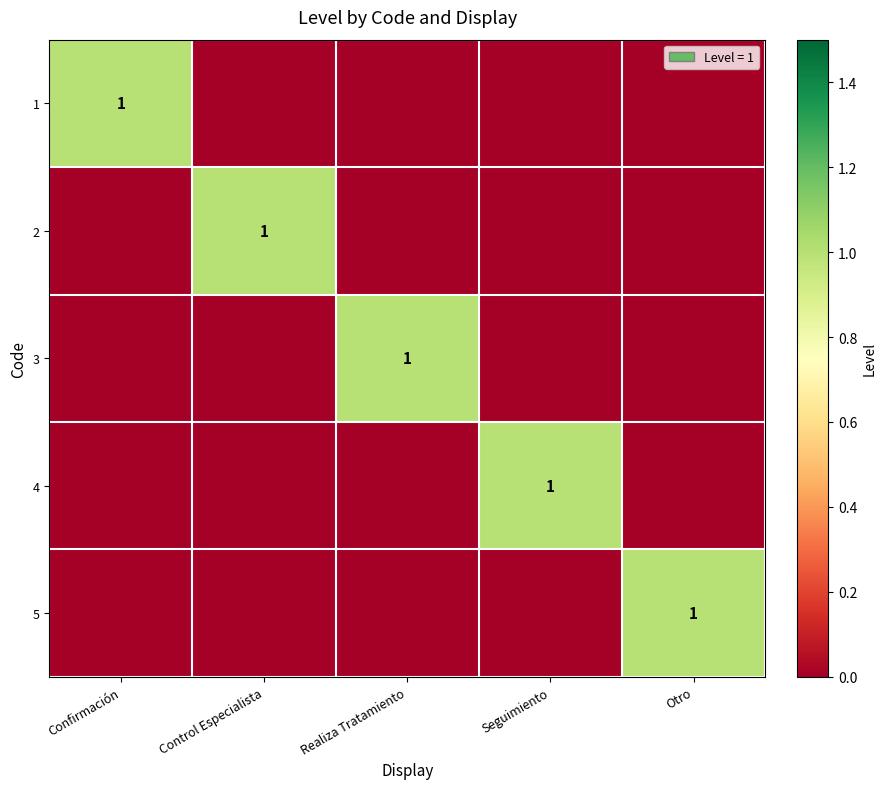

The 3 series shows 1 at Realiza Tratamiento. True or false?

True